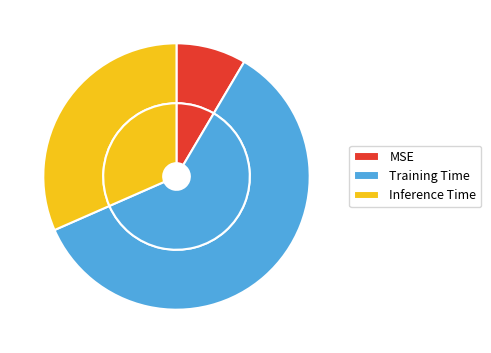

To the nearest percent, what is the difference between the MSE and Training Time slice percentages?

51%